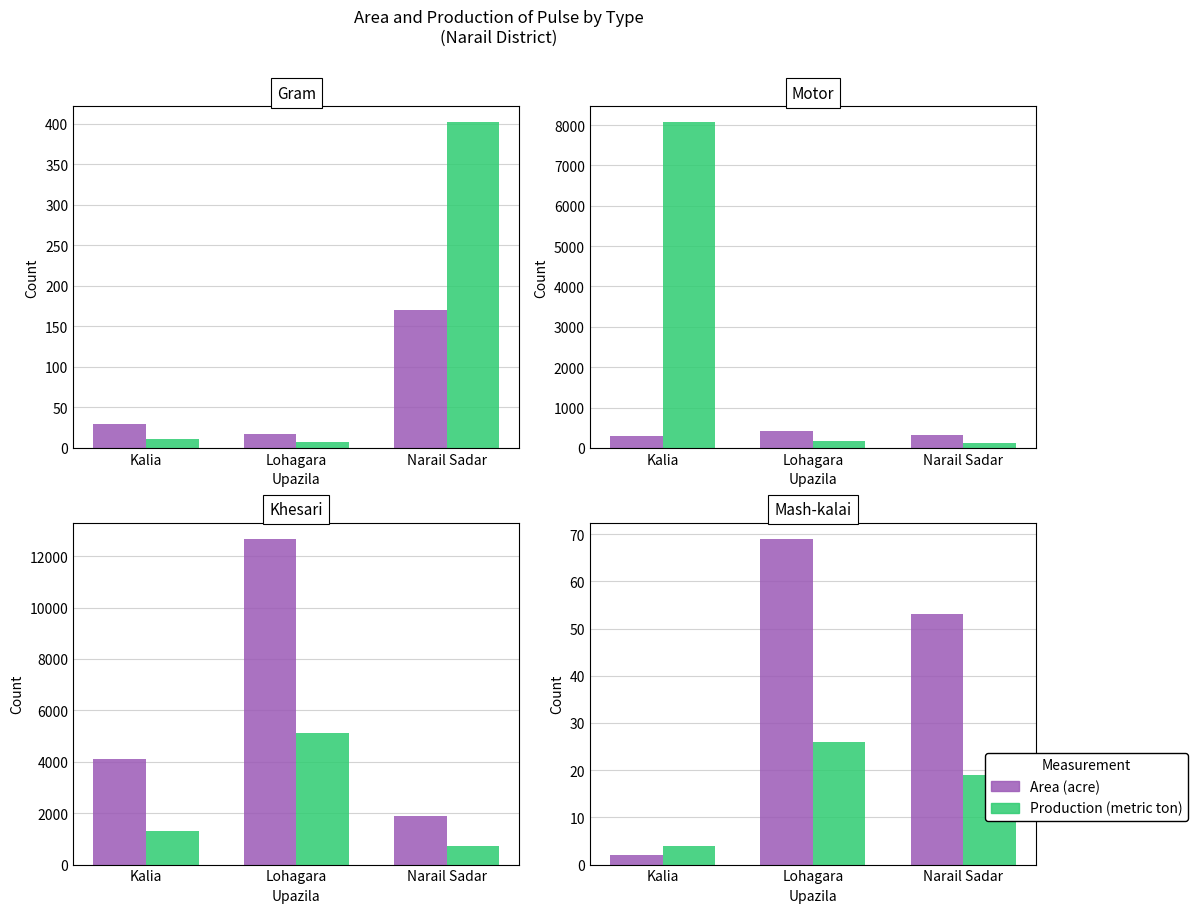

Where is Area (acre) nearest to the value 35?

Narail Sadar